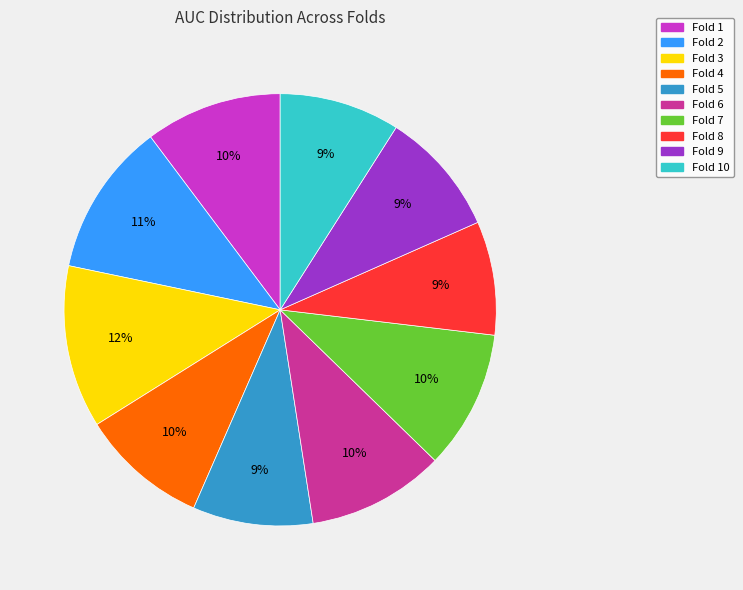

To the nearest percent, what is the average slice percentage?

10%